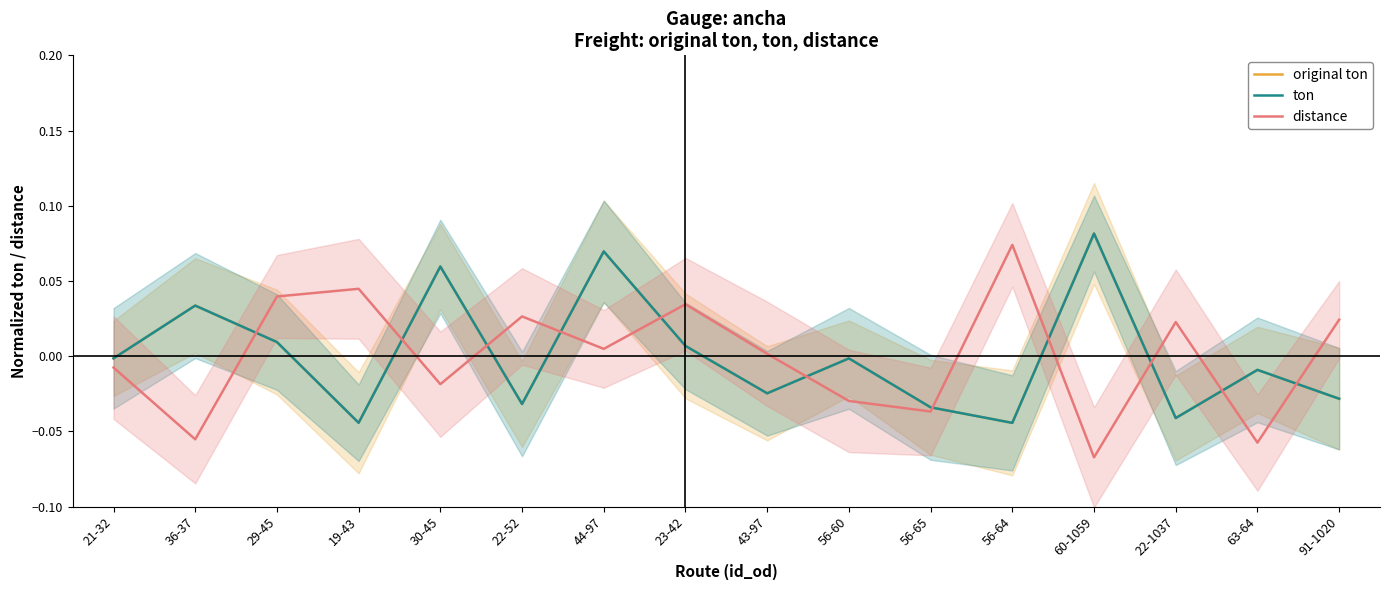

Which series has the largest total across all categories?

distance